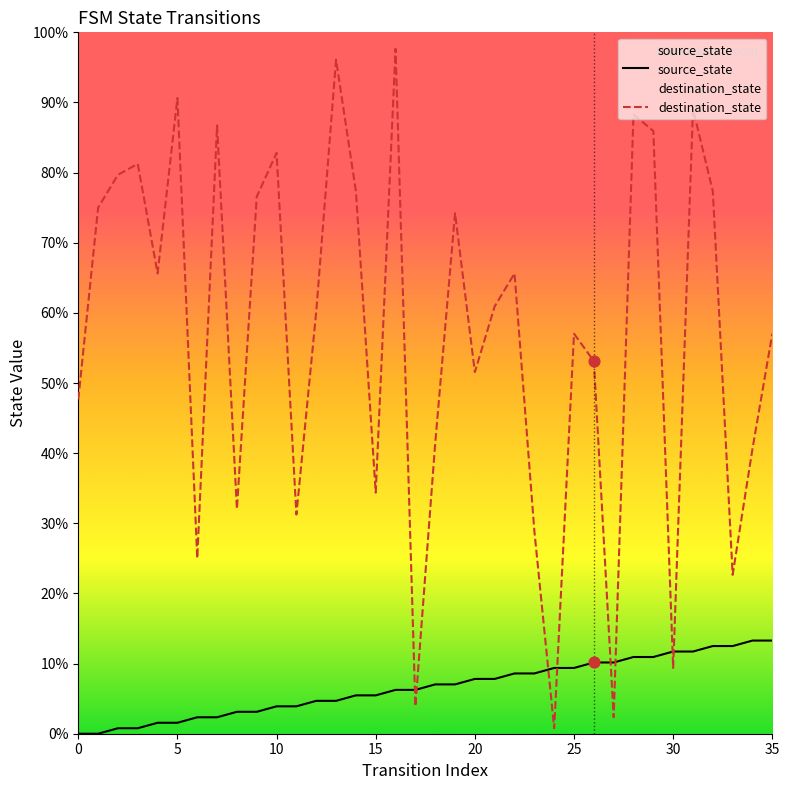

What are all the series names shown in the legend?

source_state, destination_state